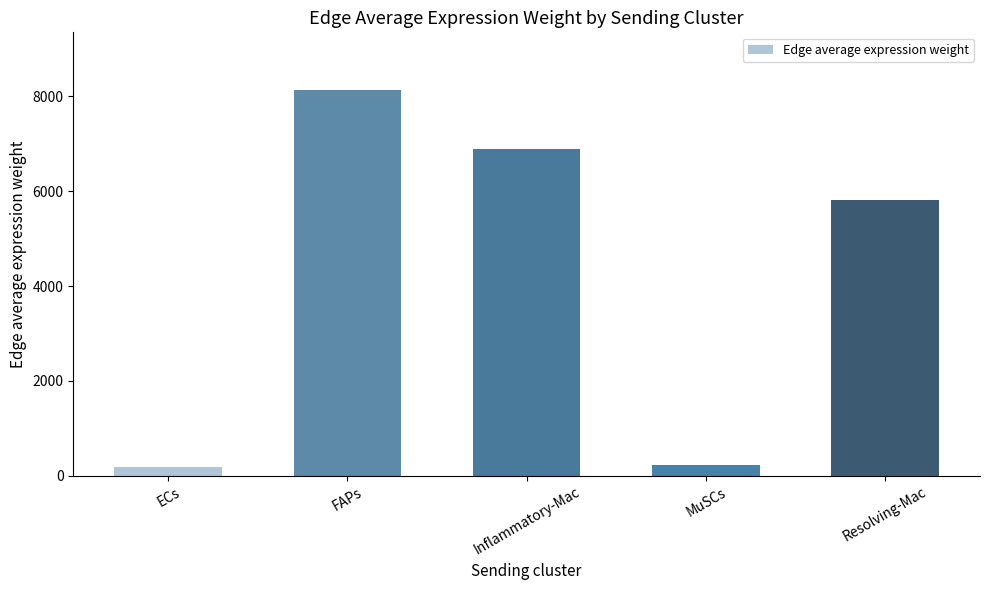

What is the greatest value displayed?

8131.3